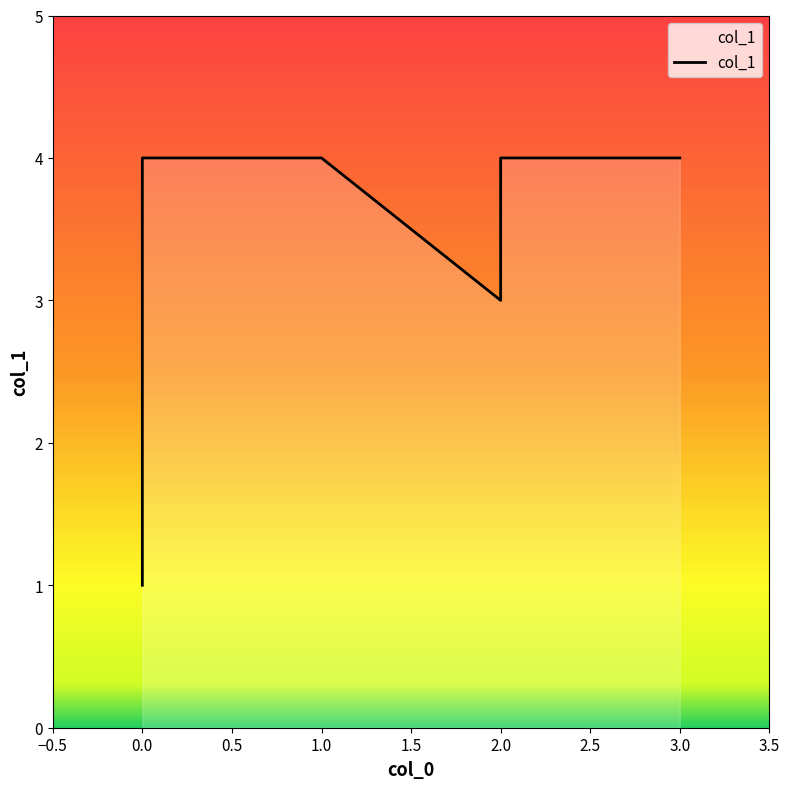

Reading right to left, what are all the values shown in this chart?

4	4	3	4	4	1